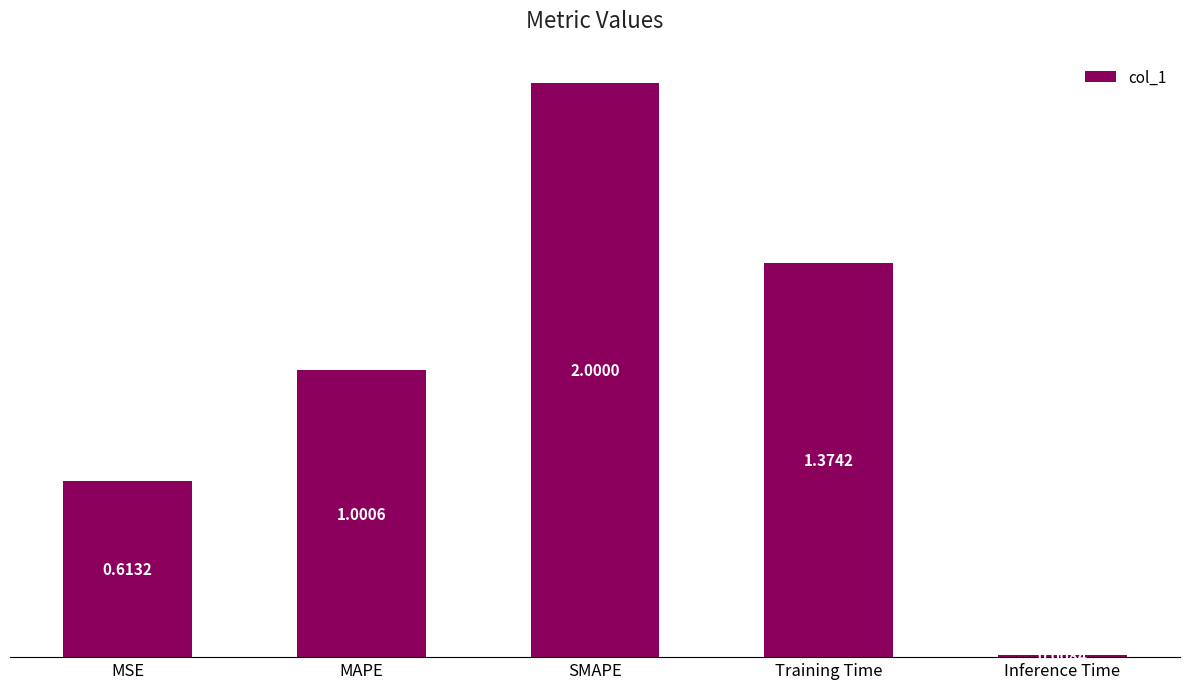

List the labels in order of value, largest first.

SMAPE, Training Time, MAPE, MSE, Inference Time